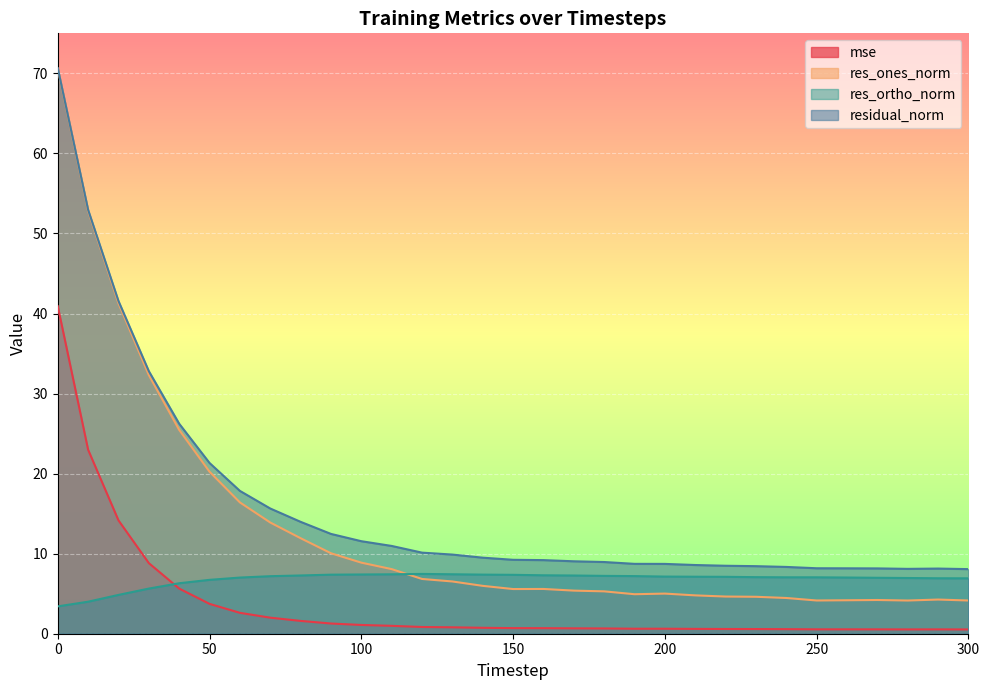

What are all the series names shown in the legend?

mse, res_ones_norm, res_ortho_norm, residual_norm